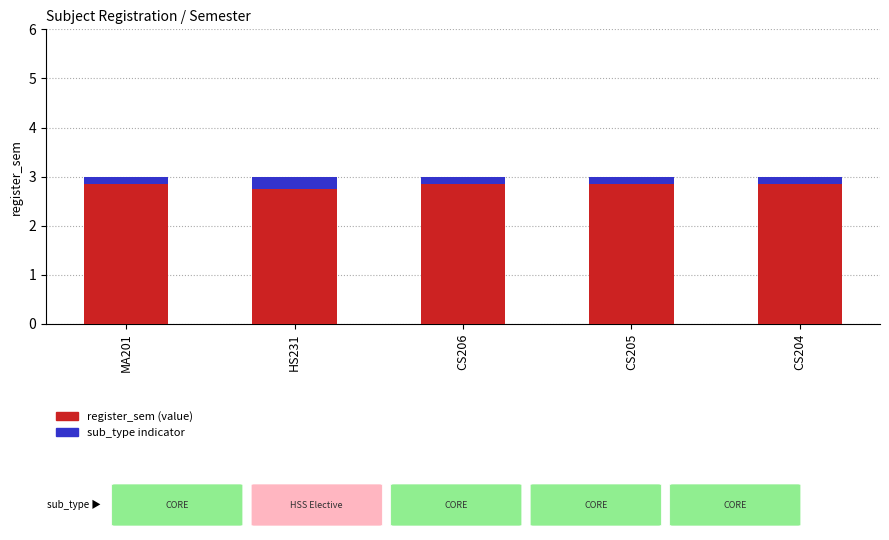

Reading right to left, what are all the values shown in this chart?

register_sem: 3.0	3.0	3.0	3.0	3.0
sub_type indicator: 0.1	0.1	0.1	0.2	0.1